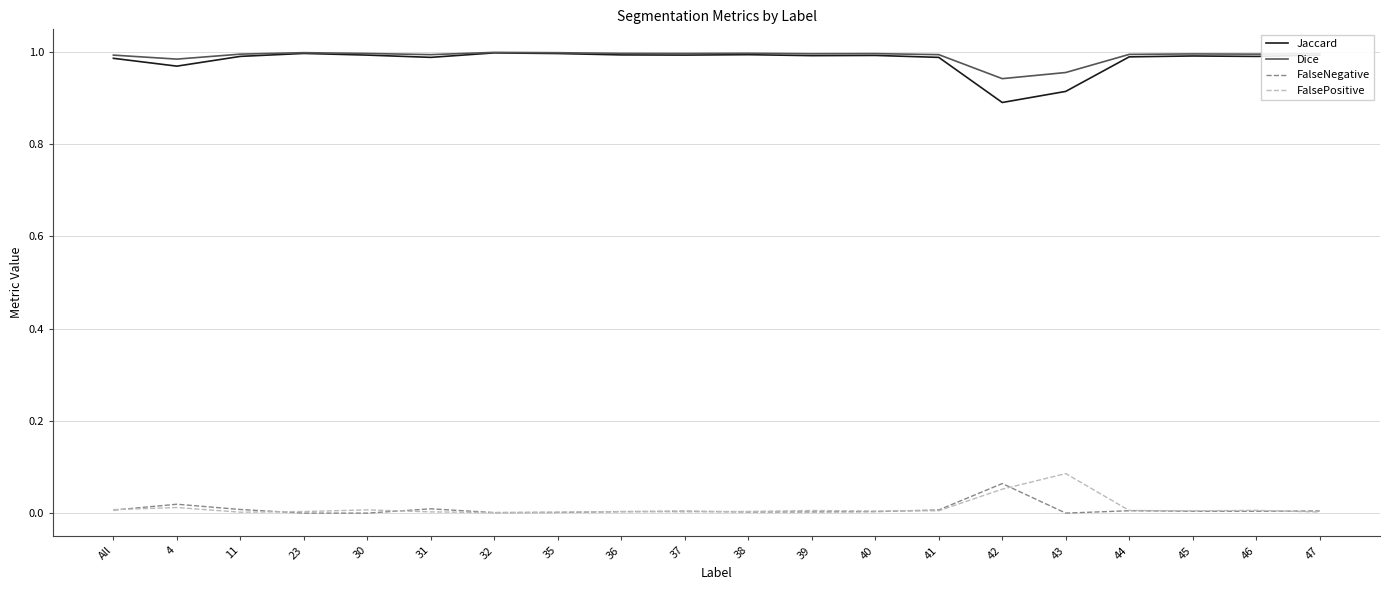

True or false: FalseNegative and Dice cross at least once.

False